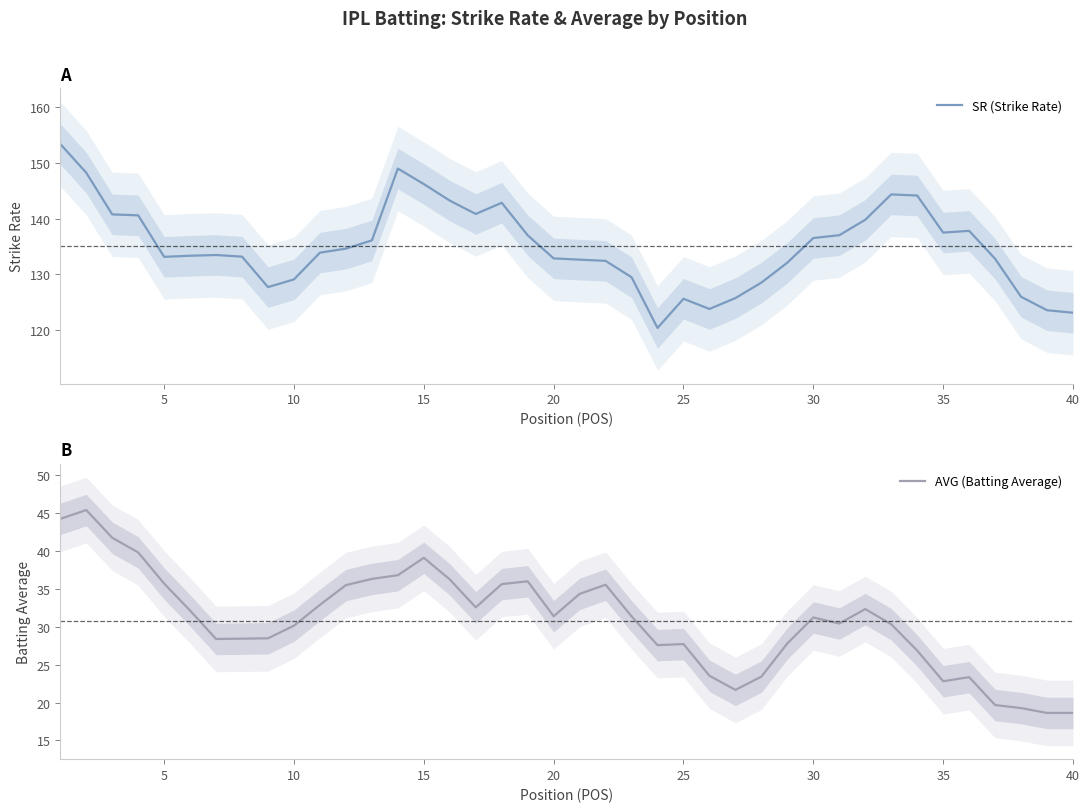

Which series has the largest total across all categories?

SR (Strike Rate)